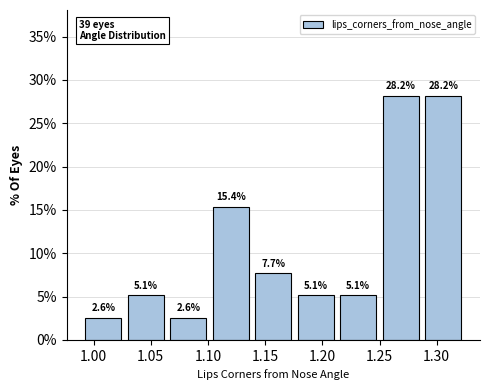

Reading left to right, list every bar in this chart as the range it spans on the x-axis followed by its height. The bar edges are not printed on the chart, so give them approximately, as read against the axis.

0.990 to 1.025: 2.6
1.025 to 1.065: 5.1
1.065 to 1.100: 2.6
1.100 to 1.140: 15.4
1.140 to 1.175: 7.7
1.175 to 1.215: 5.1
1.215 to 1.250: 5.1
1.250 to 1.285: 28.2
1.285 to 1.325: 28.2